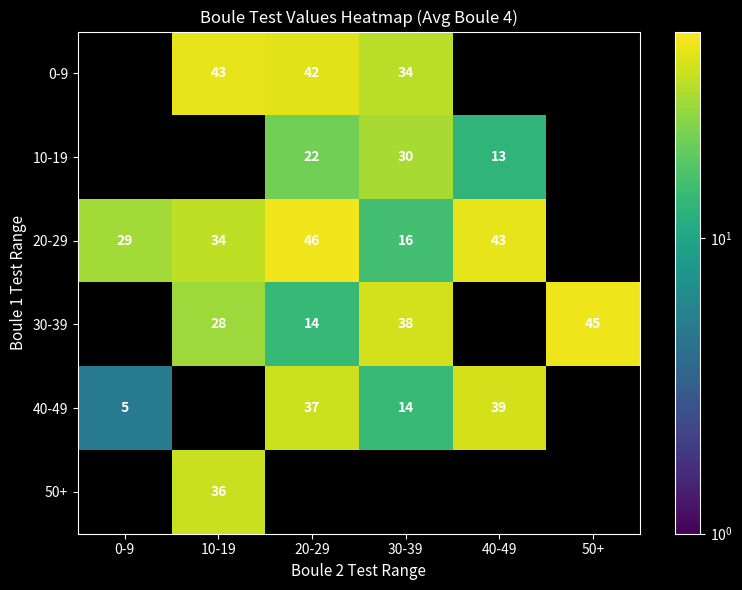

Which category has the highest value across all series?

20-29